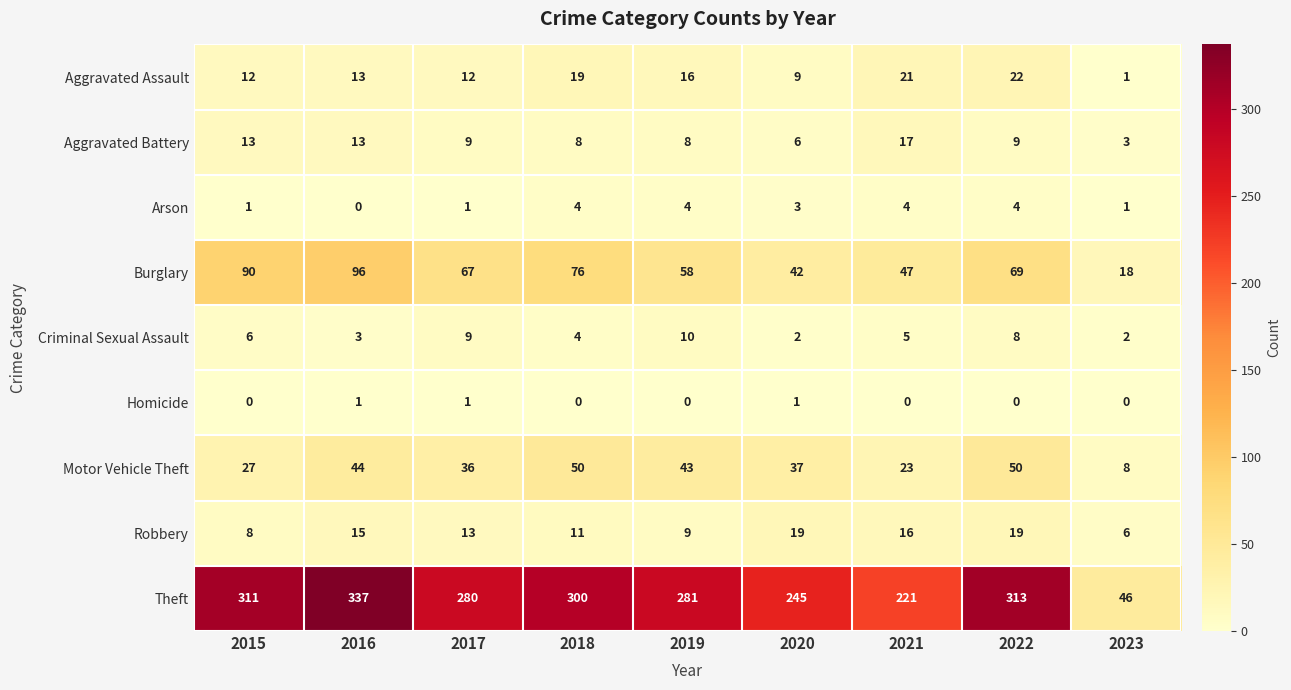

Which series has the widest spread of values?

Theft